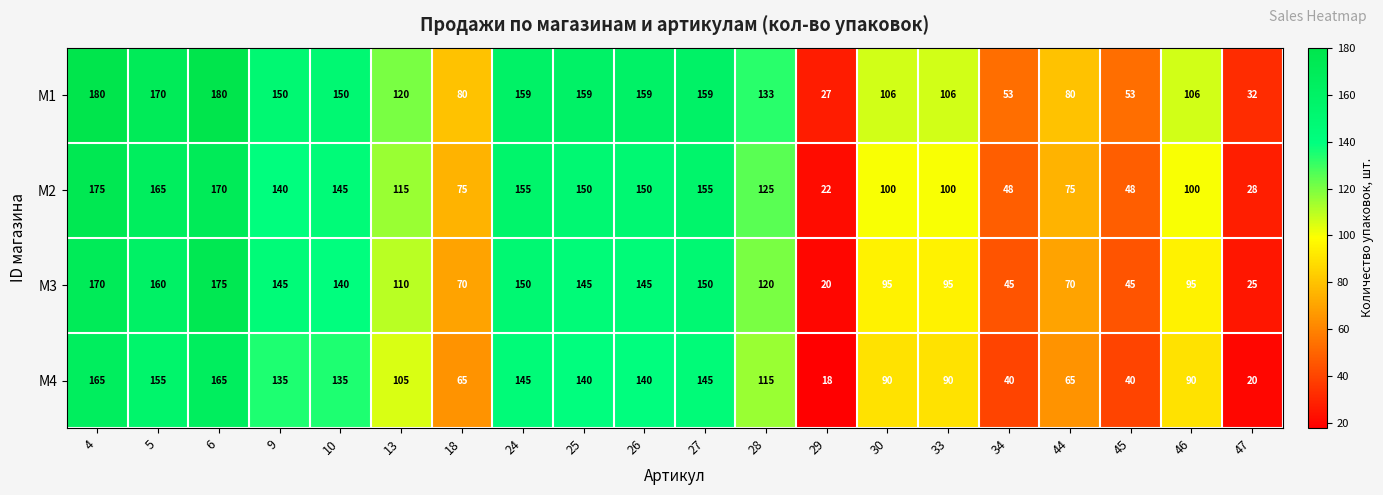

What value does the M2 series have at 34, to the nearest 5?

50